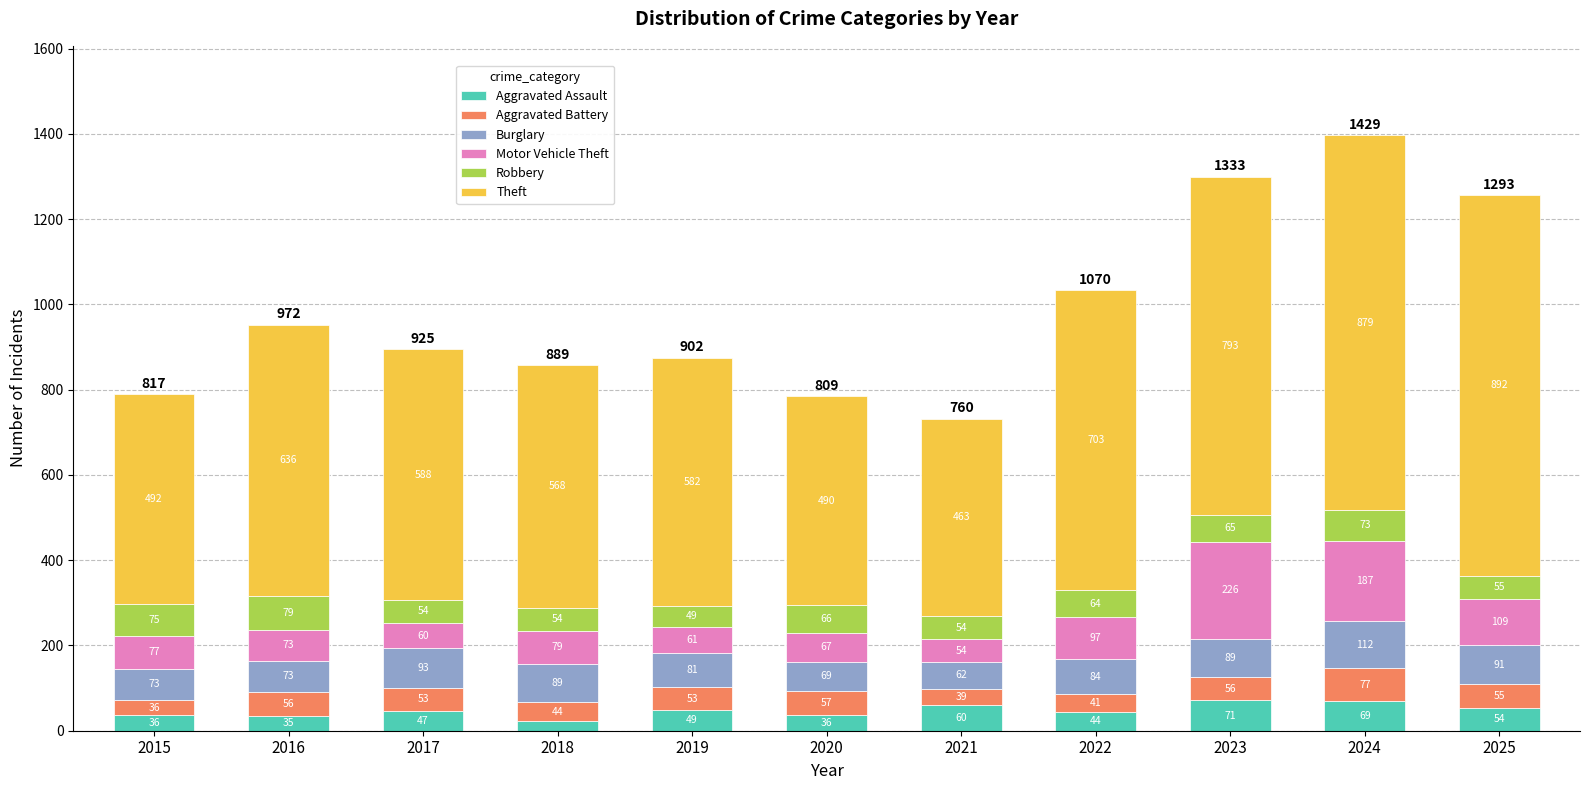

At which category is the sum across all series the highest?

2024